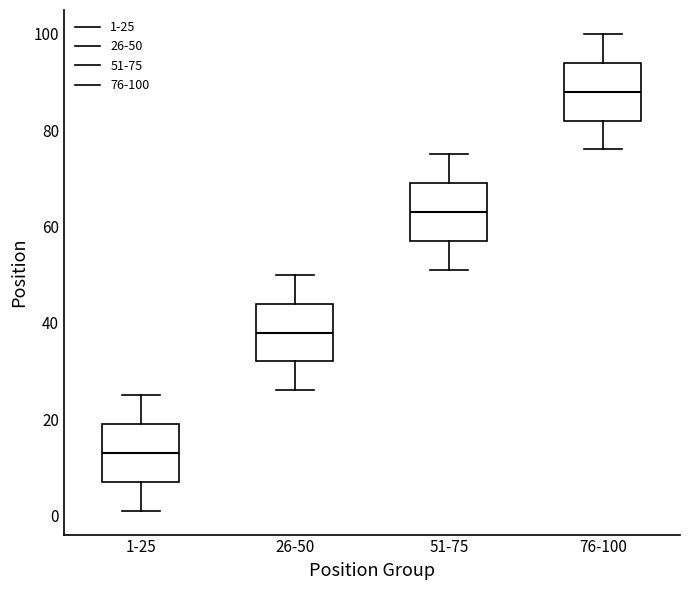

Which box has the lowest median line?

1-25